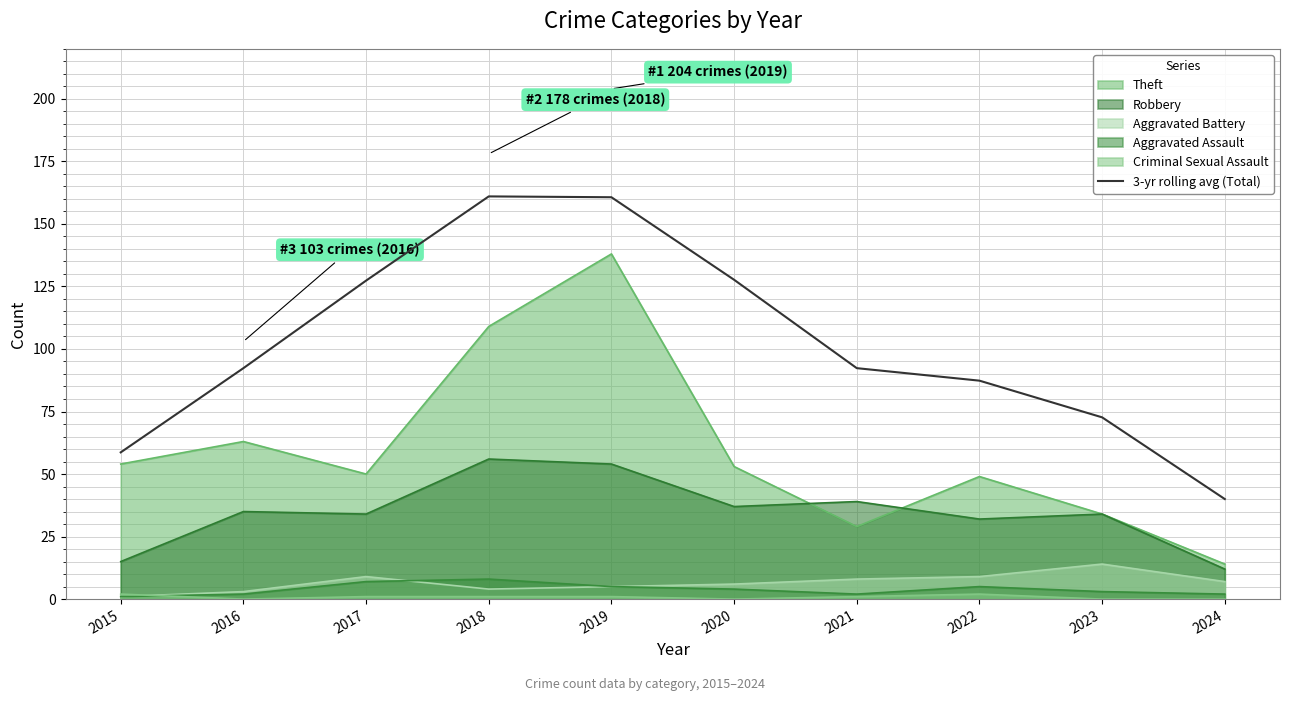

Does the chart have visible grid lines?

Yes